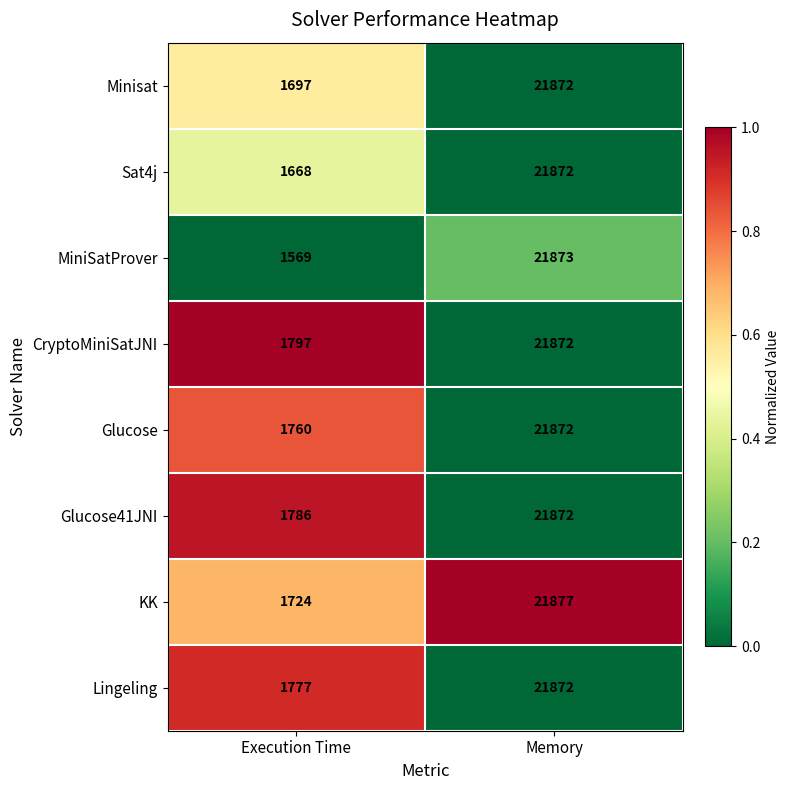

Reading right to left, transcribe all the data shown in this chart.

Minisat: 21872	1697
Sat4j: 21872	1668
MiniSatProver: 21873	1569
CryptoMiniSatJNI: 21872	1797
Glucose: 21872	1760
Glucose41JNI: 21872	1786
KK: 21877	1724
Lingeling: 21872	1777